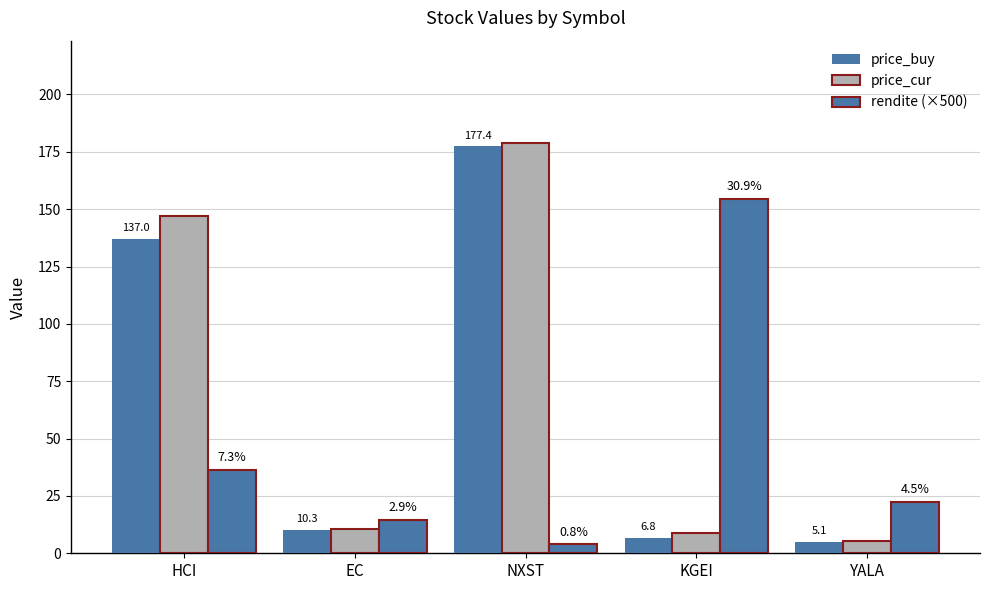

Between KGEI and YALA, which series saw the biggest shift?

rendite (×500)